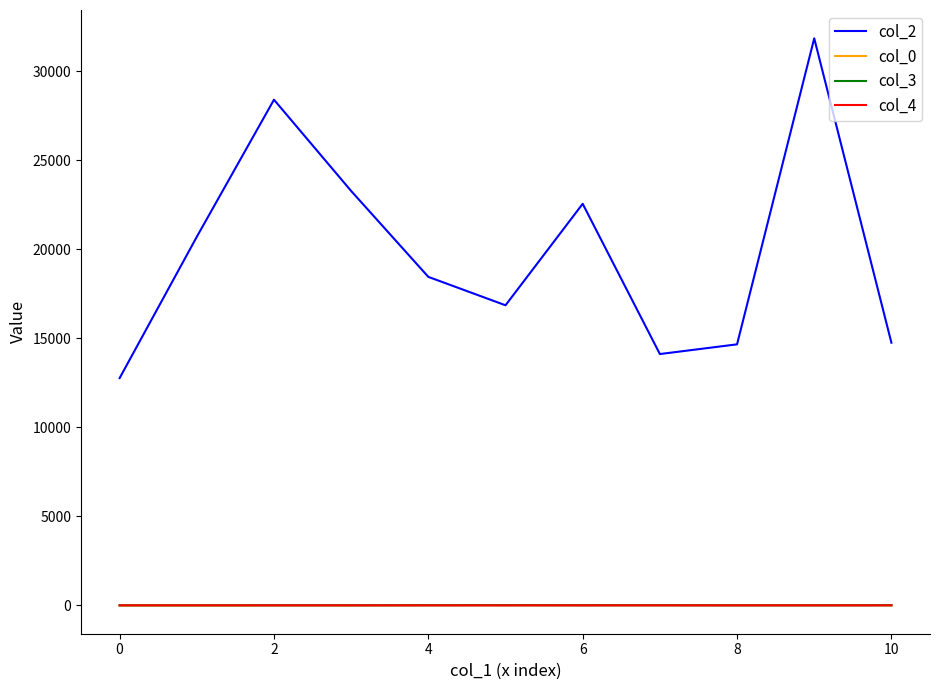

Which series has the largest range (max minus min)?

col_2